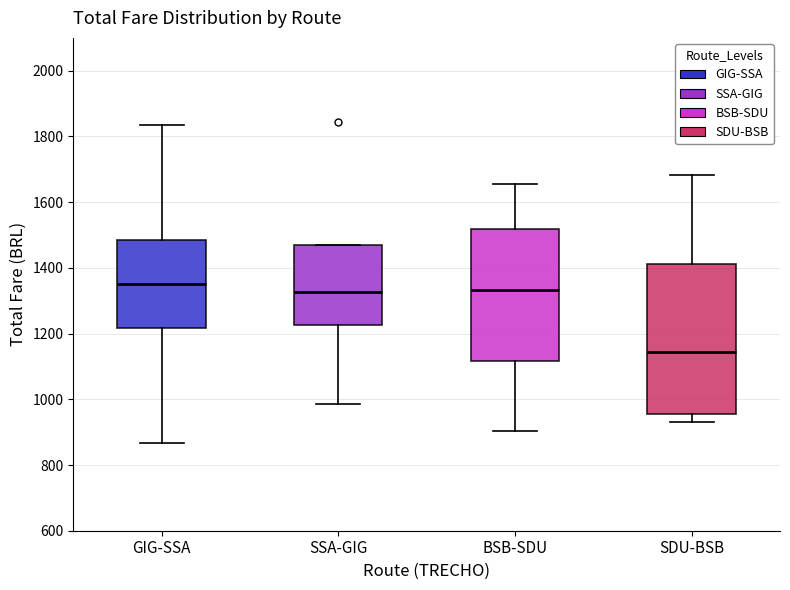

Where does the lower whisker of the box for BSB-SDU end on the y-axis? The values are not printed on the chart, so give them approximately, as read against the axis.

900